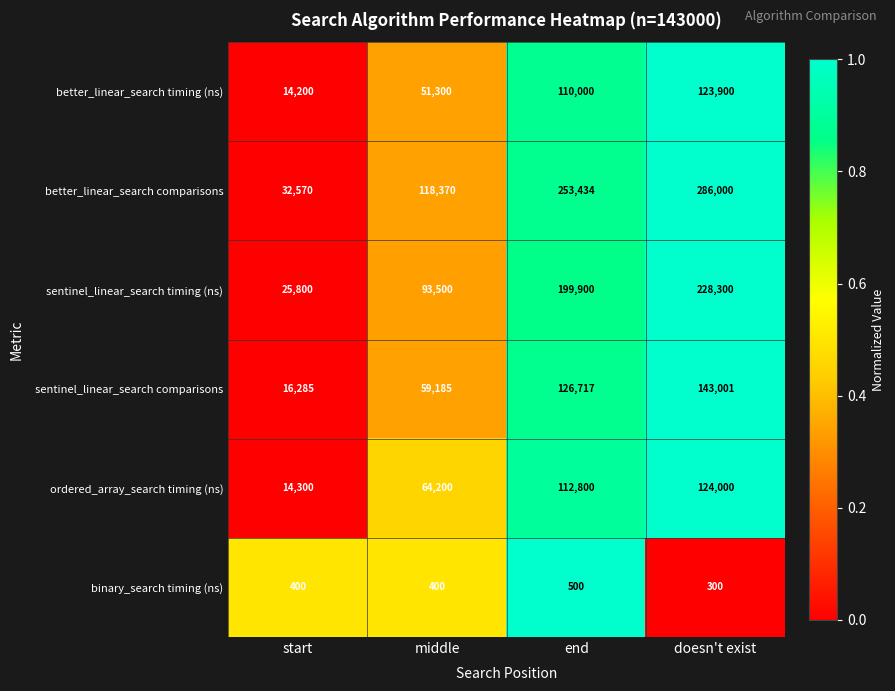

The value of binary_search timing (ns) at doesn't exist is 300. True or false?

True